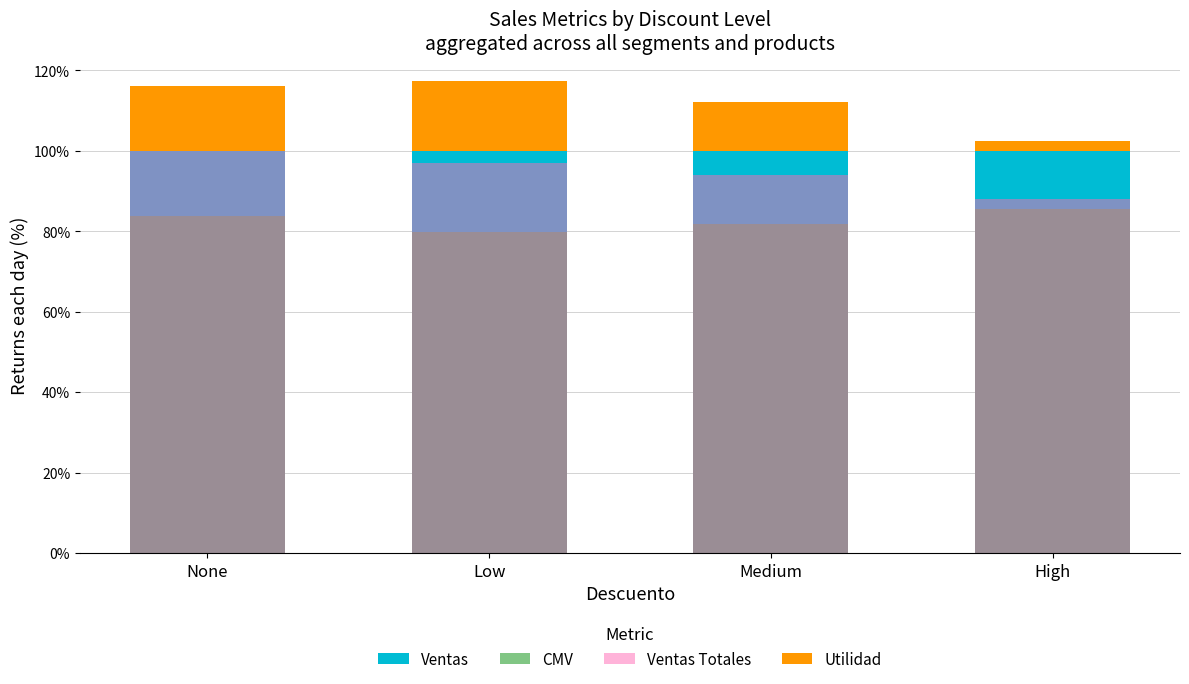

Reading left to right, what are all the values shown in this chart?

Ventas: None=100.0	Low=100.0	Medium=100.0	High=100.0
CMV: None=83.9	Low=79.8	Medium=81.9	High=85.5
Ventas Totales: None=100.0	Low=97.1	Medium=94.1	High=88.0
Utilidad: None=16.1	Low=17.3	Medium=12.2	High=2.5